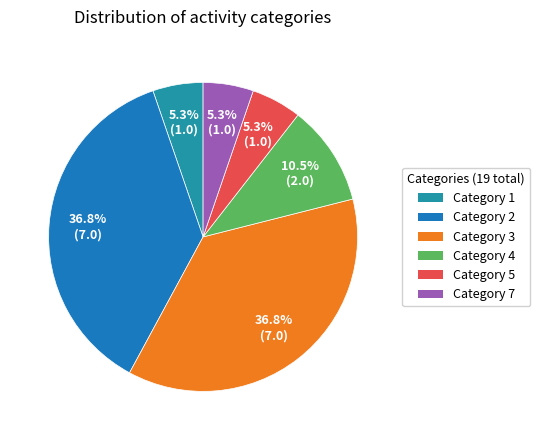

Combined, what portion of the pie is Category 7 and Category 2?

42.1%